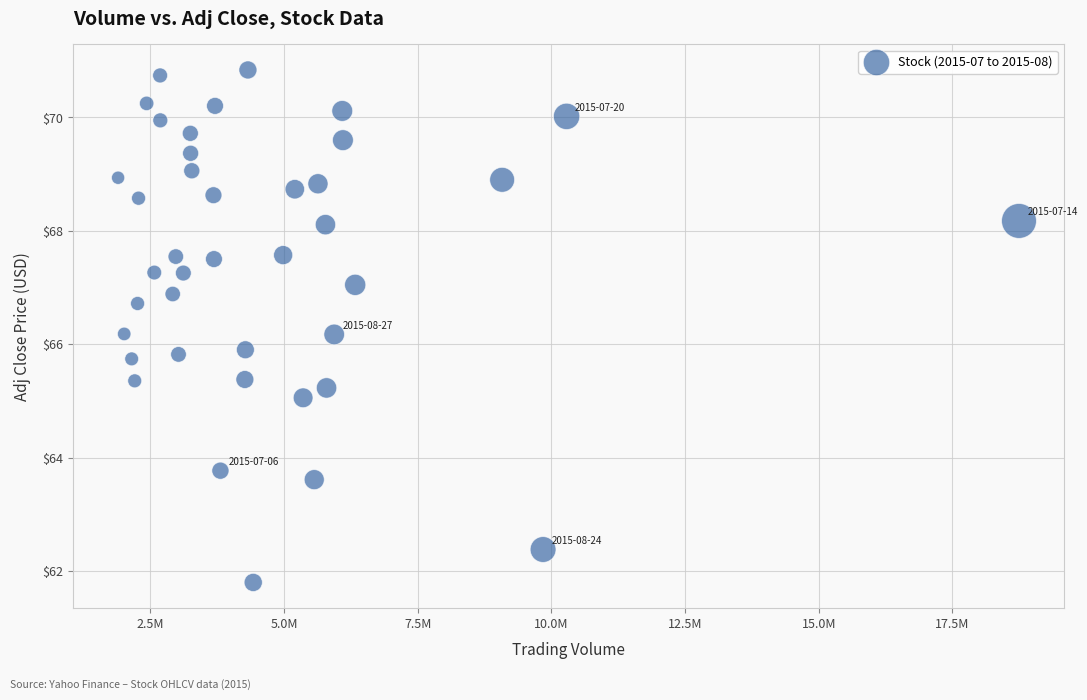

What is the range of X values (max minus min)?

16850200.0